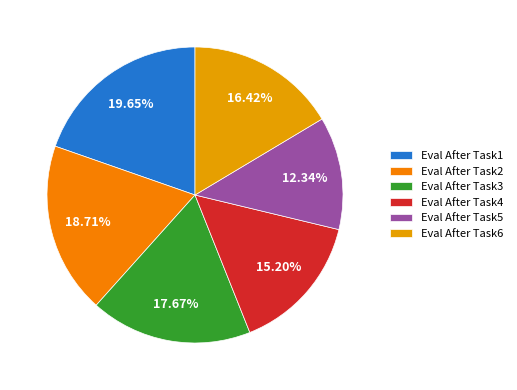

How many segments does this pie chart have?

6